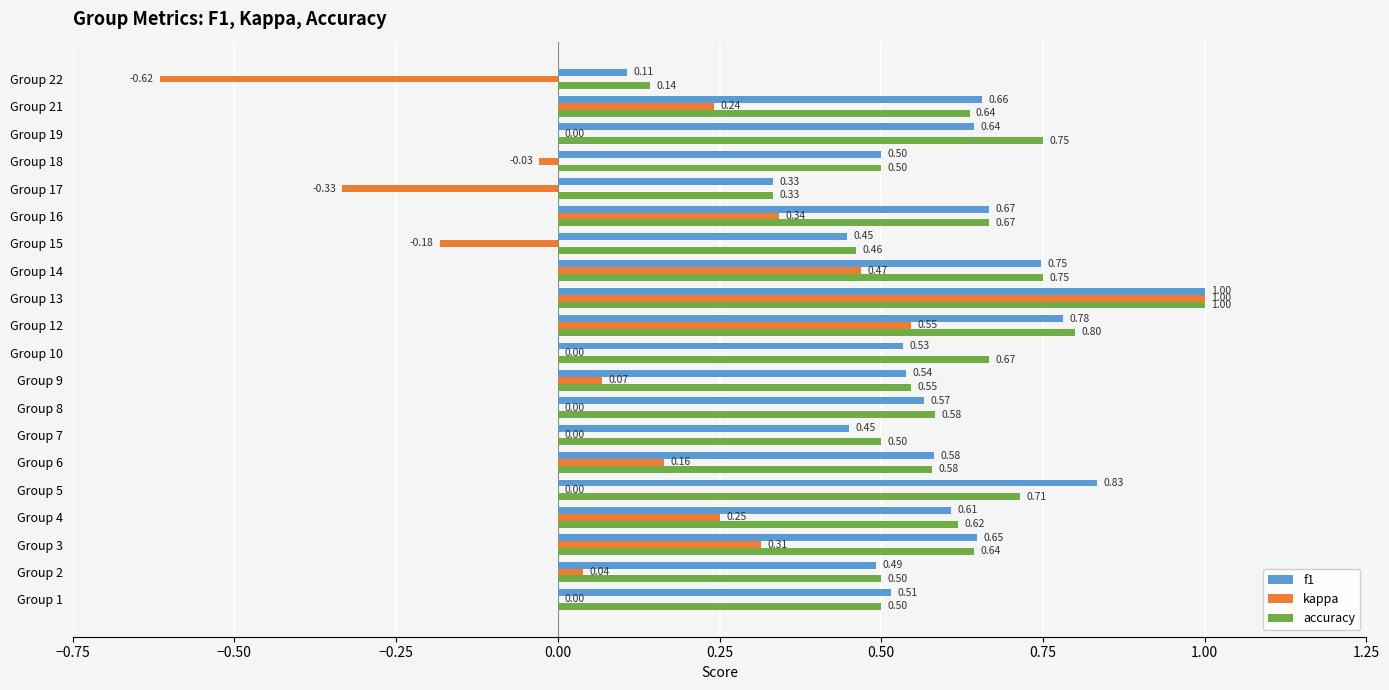

What is the sum of all accuracy values?

11.9